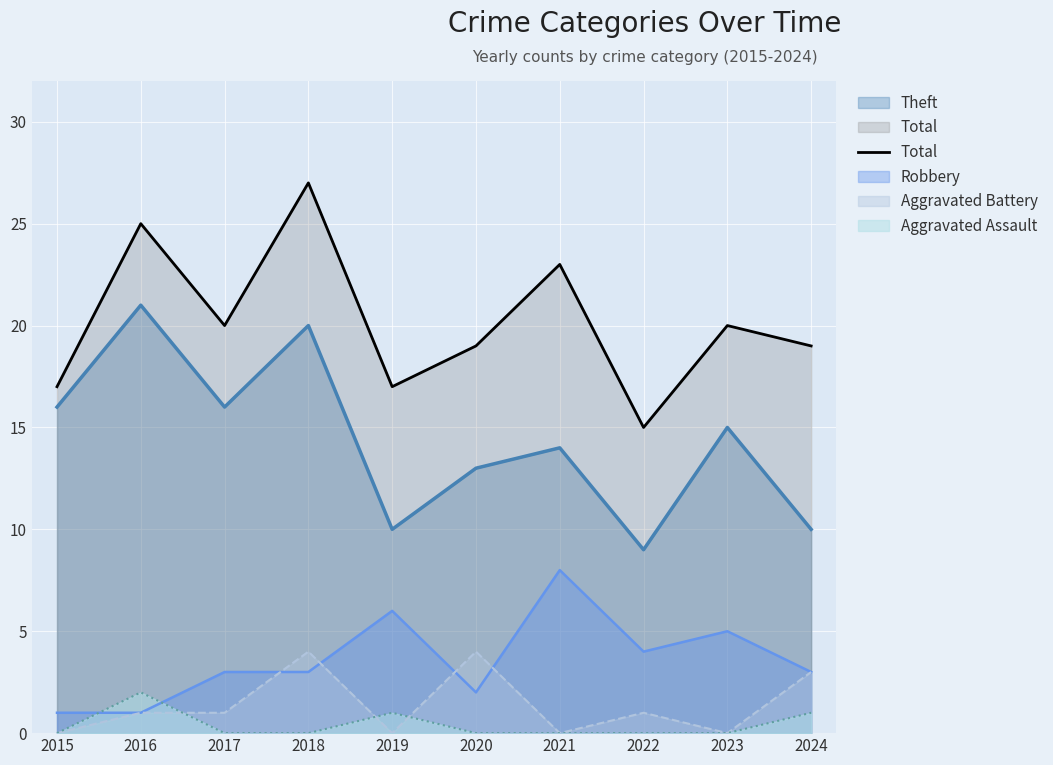

How many values are between 17 and 23?

7